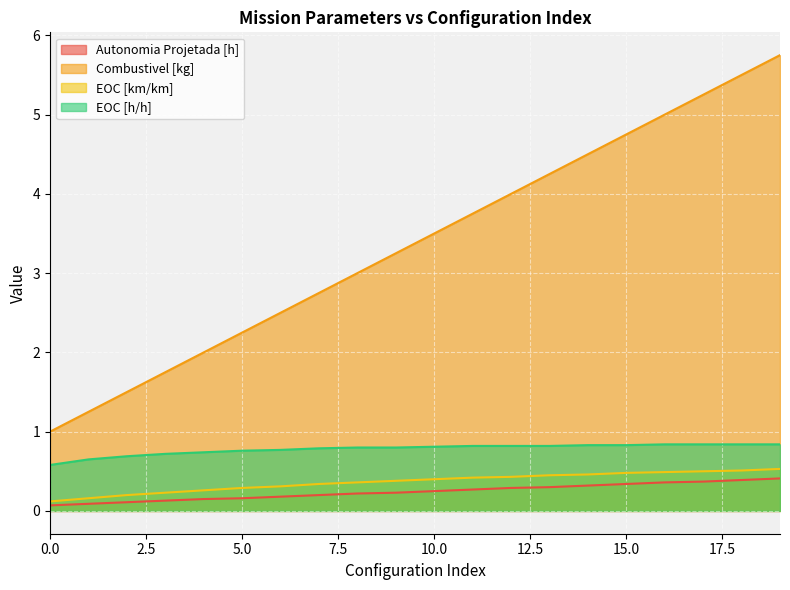

The EOC [km/km] series shows 0.2 at 2. True or false?

True